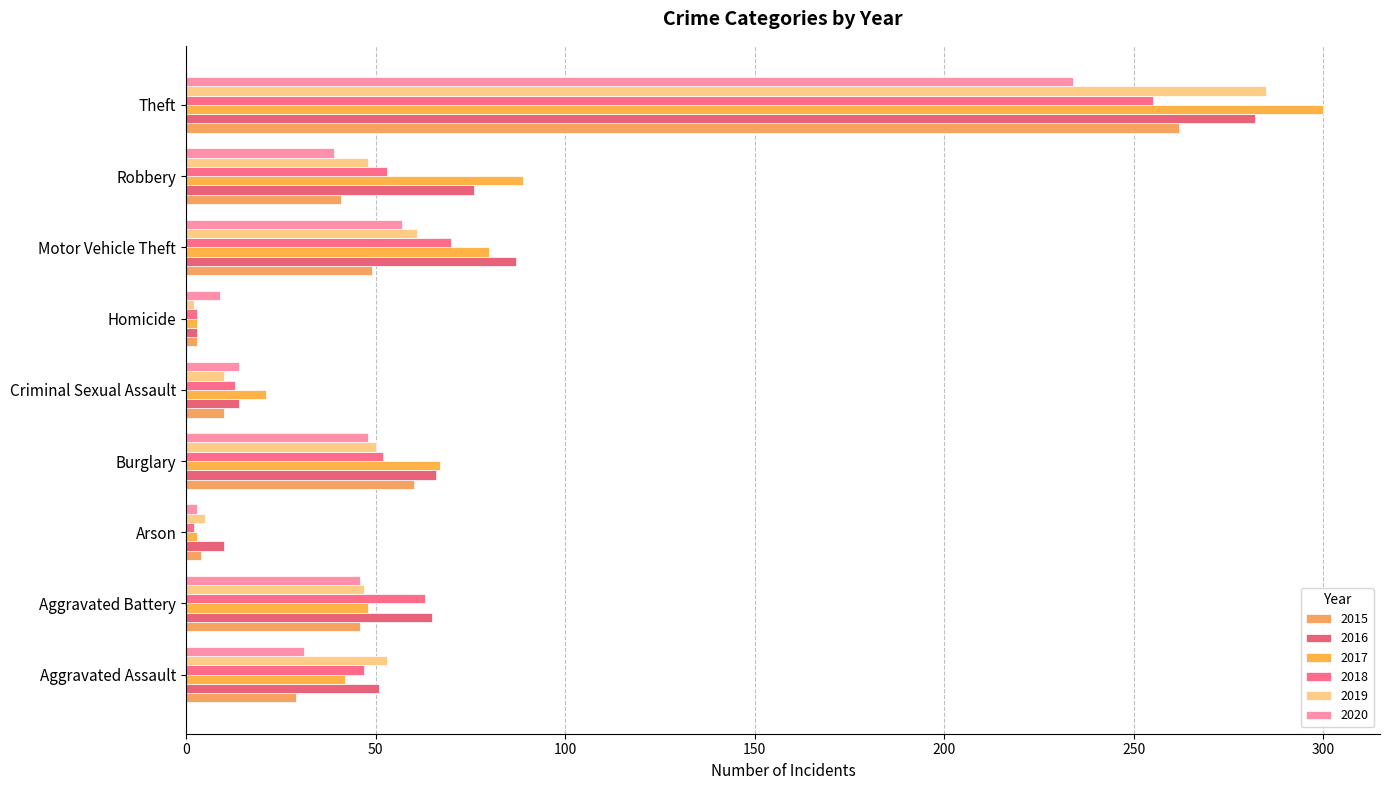

How many values in the 2020 series are below 39?

4